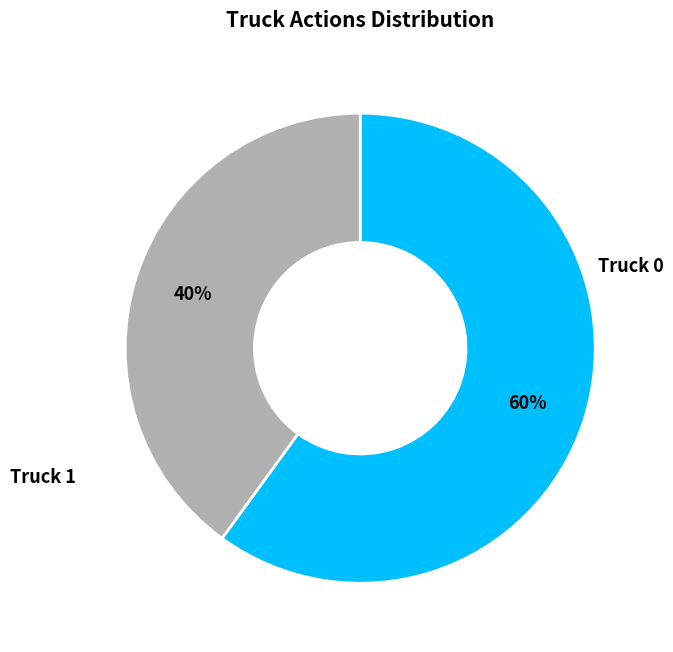

Count the number of slices in the pie.

2